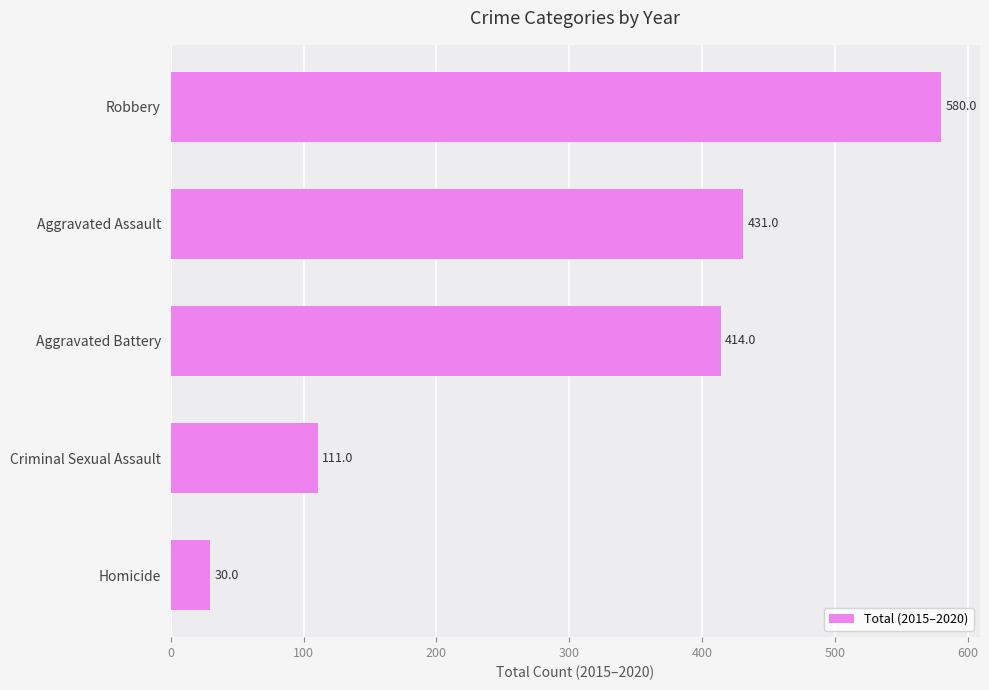

What is the difference between the maximum and minimum values?

550